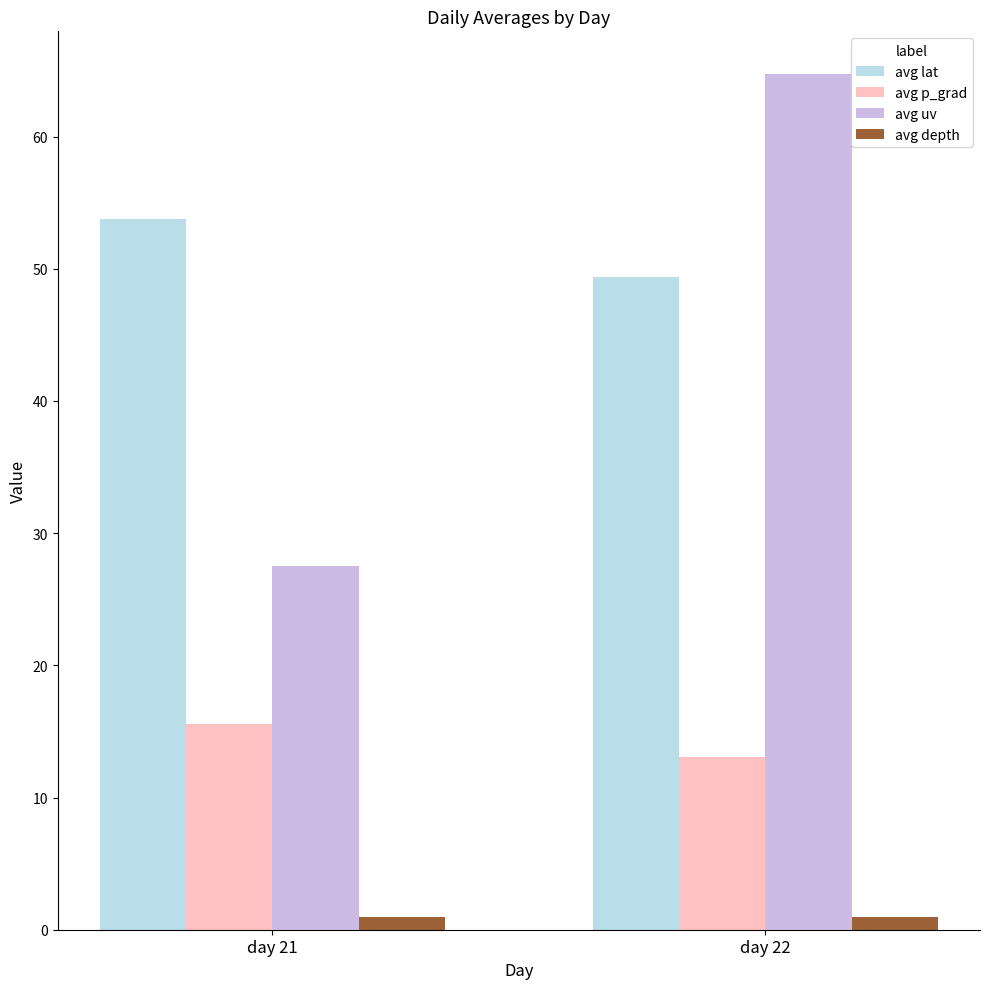

What is the sum of all avg p_grad values?

28.7